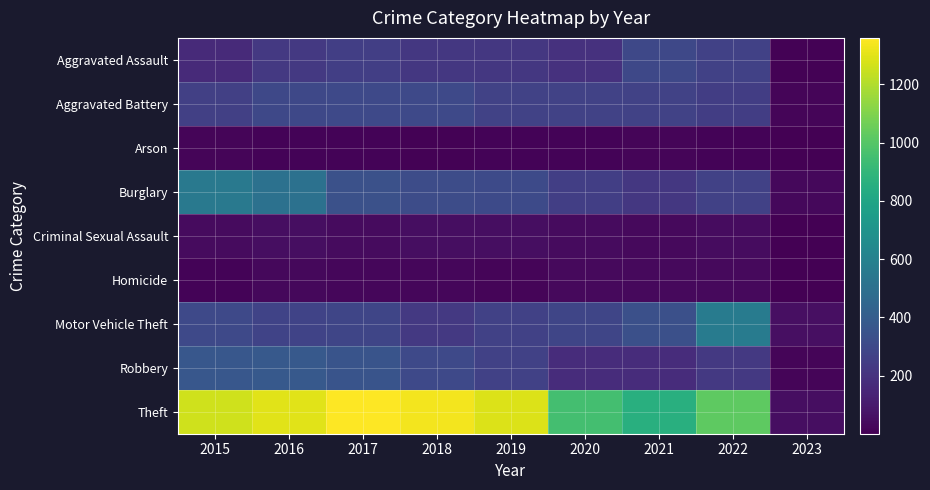

How many categories are shown in the chart?

9